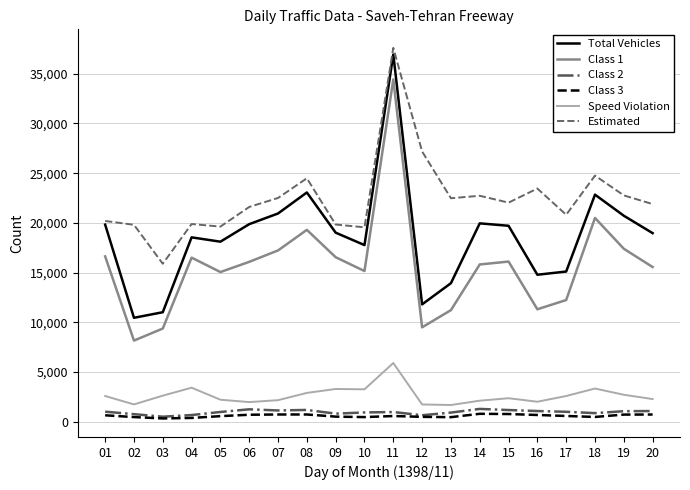

In Total Vehicles, how many points are higher than both neighbors (excluding endpoints)?

5